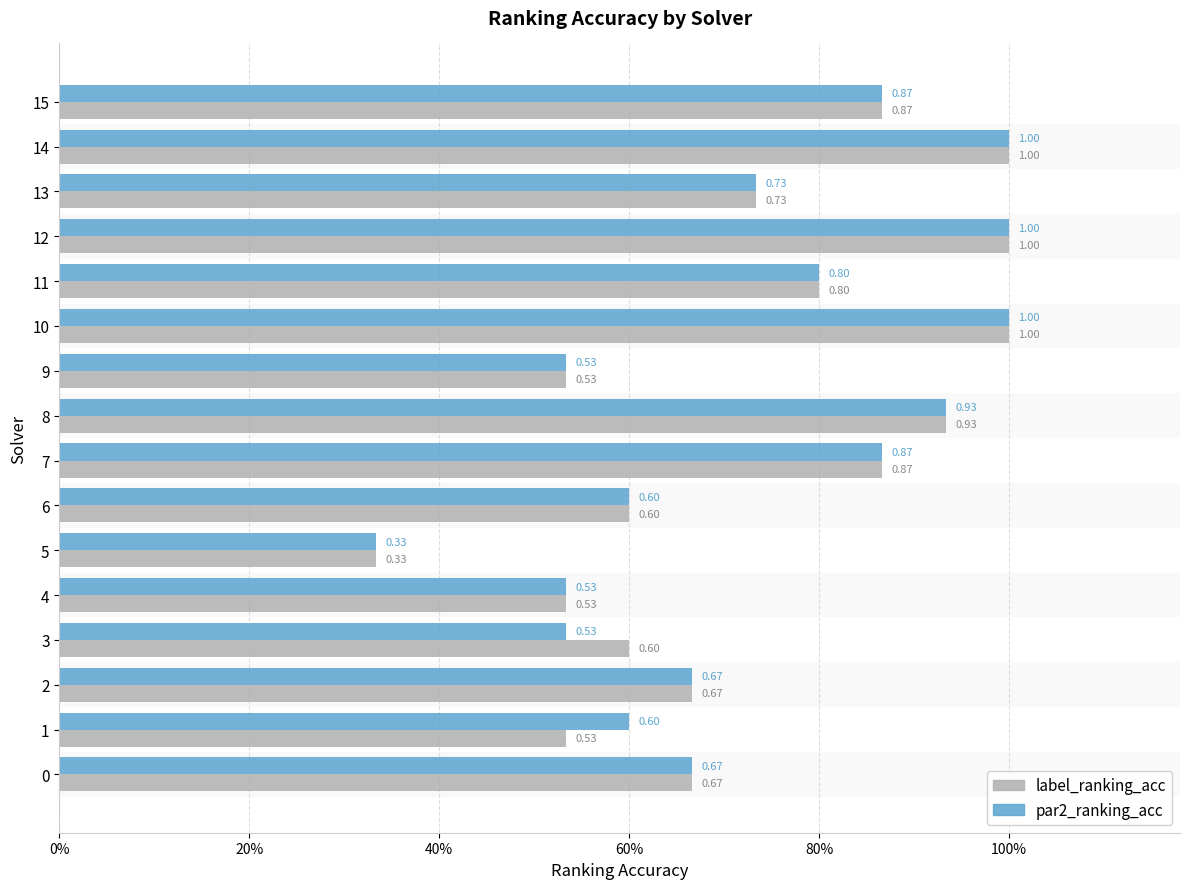

Reading right to left, transcribe all the data shown in this chart.

par2_ranking_acc: 0.9	1.0	0.7	1.0	0.8	1.0	0.5	0.9	0.9	0.6	0.3	0.5	0.5	0.7	0.6	0.7
label_ranking_acc: 0.9	1.0	0.7	1.0	0.8	1.0	0.5	0.9	0.9	0.6	0.3	0.5	0.6	0.7	0.5	0.7